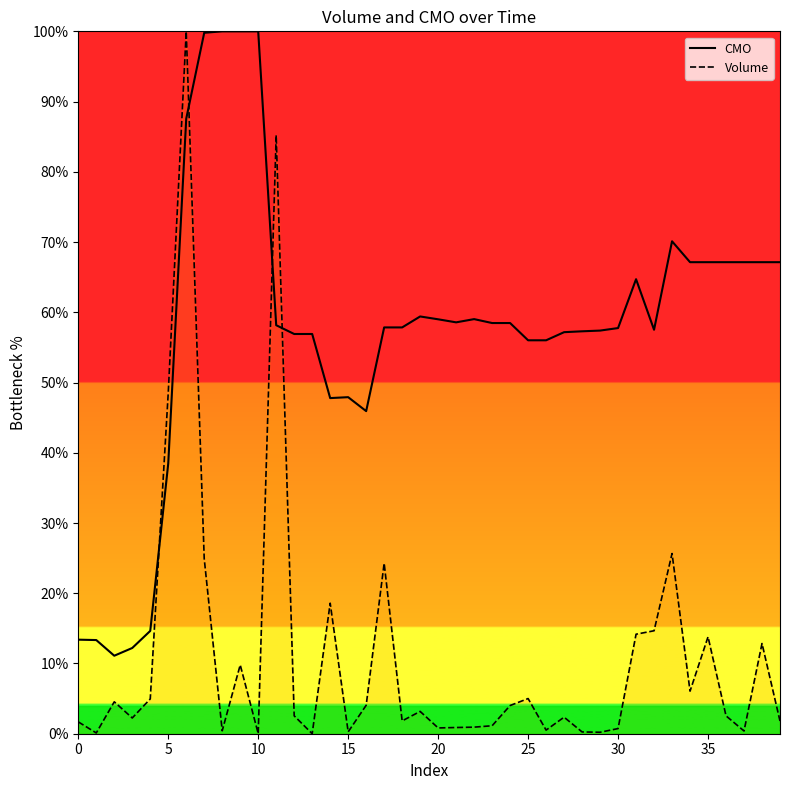

True or false: Volume and CMO intersect in this chart.

True